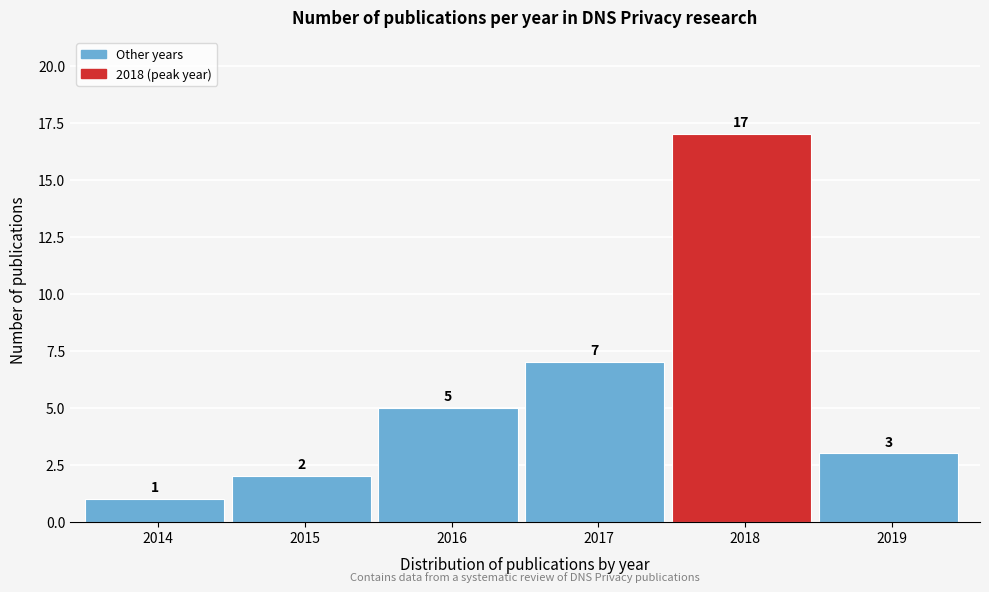

Reading left to right, extract all data points from this chart.

2014=1	2015=2	2016=5	2017=7	2018=17	2019=3